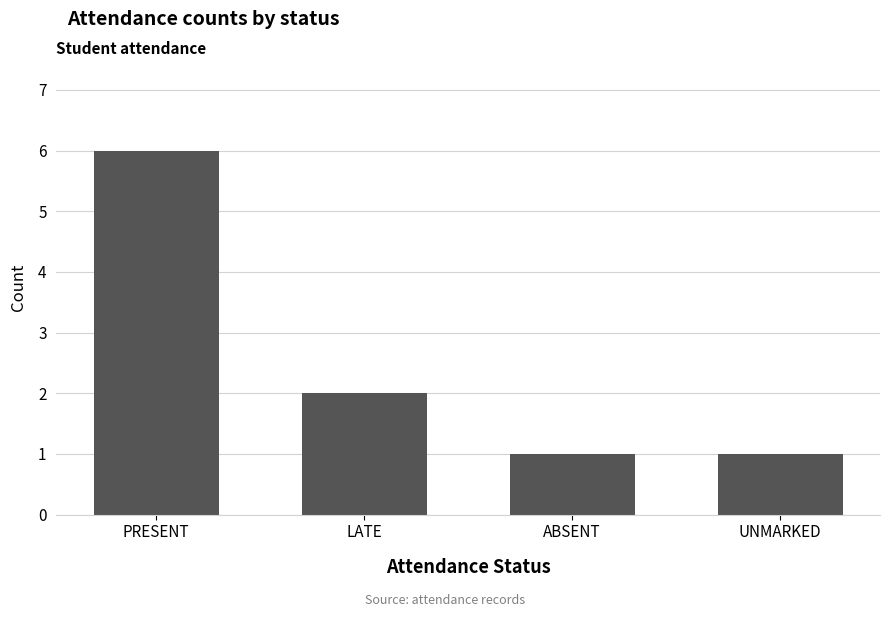

What is the difference between the second highest and minimum values?

1